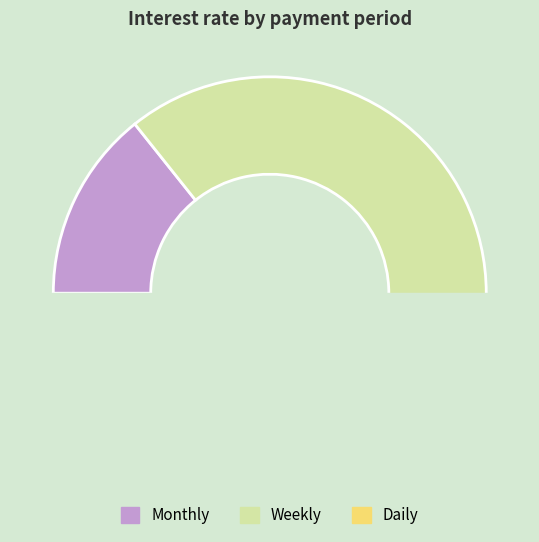

What is the change in value from Weekly to Daily?

-0.1